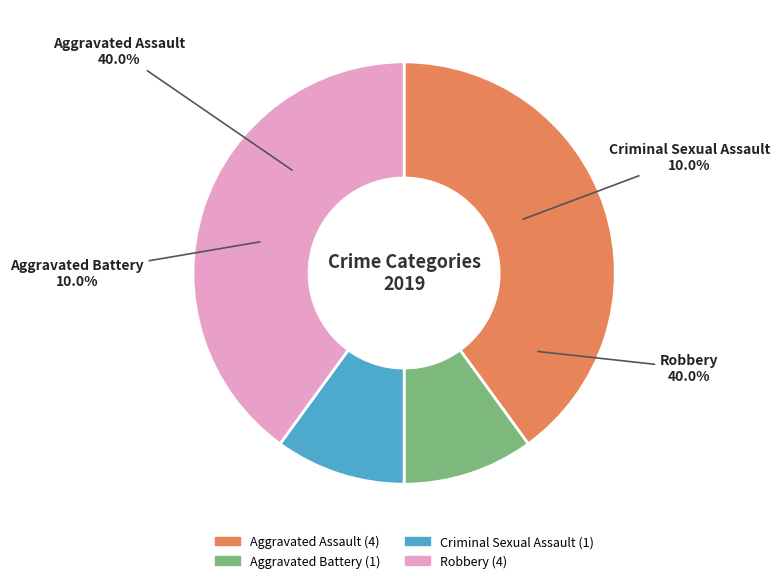

Is Robbery the majority of the pie?

No